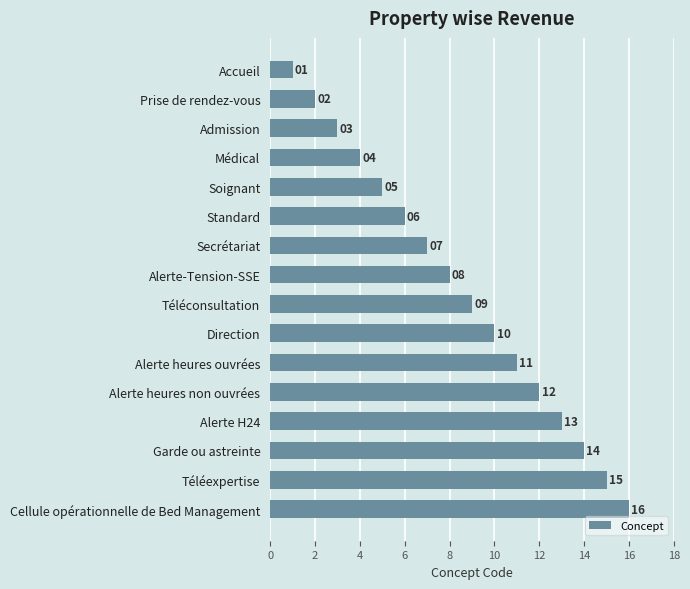

What is the label of the 1st bar from the bottom?

Cellule opérationnelle de Bed Management